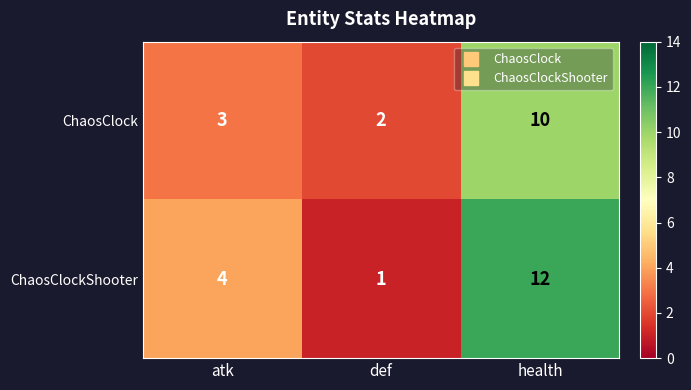

What is the difference between the ChaosClockShooter values at def and atk?

3